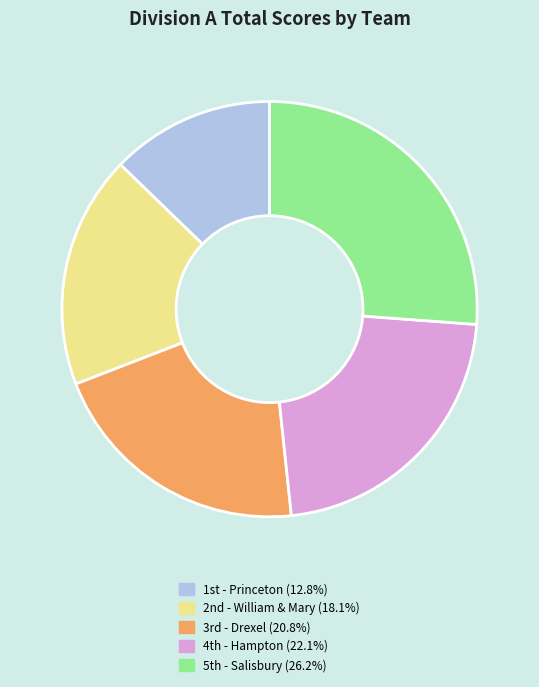

Is there a majority slice in this chart?

No